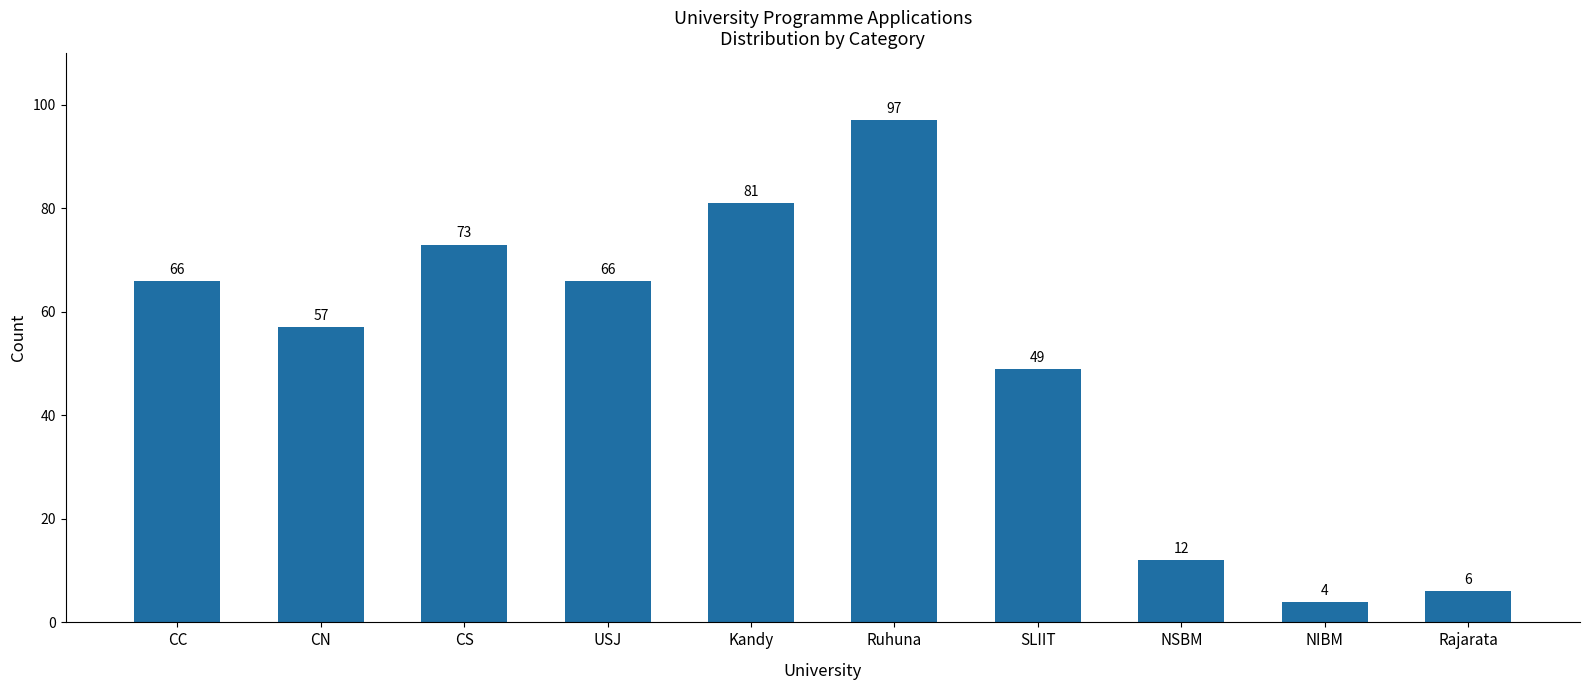

What is the sum of the values at NSBM and USJ?

78